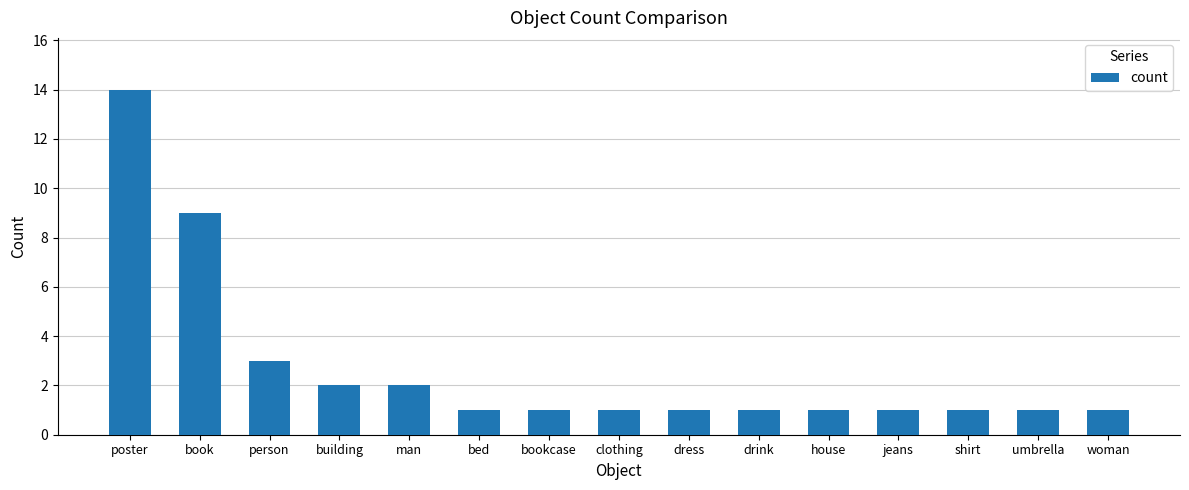

What is the greatest value displayed?

14